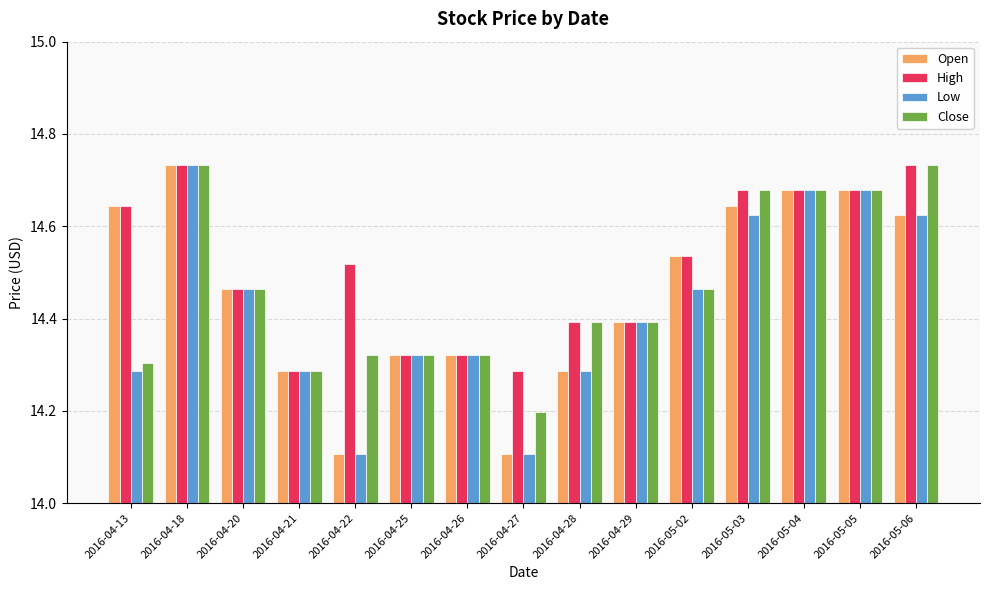

How many Close values are between 14 and 15?

15